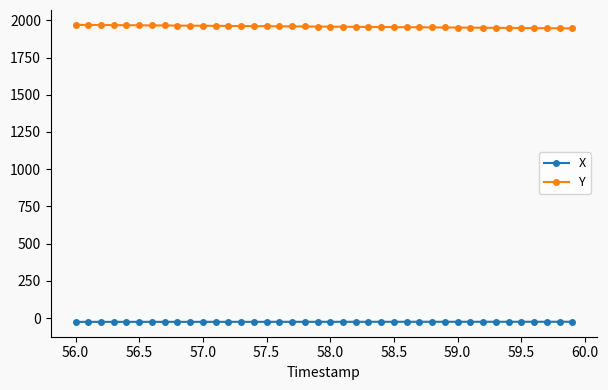

What is the sum of all X values?

-1014.6